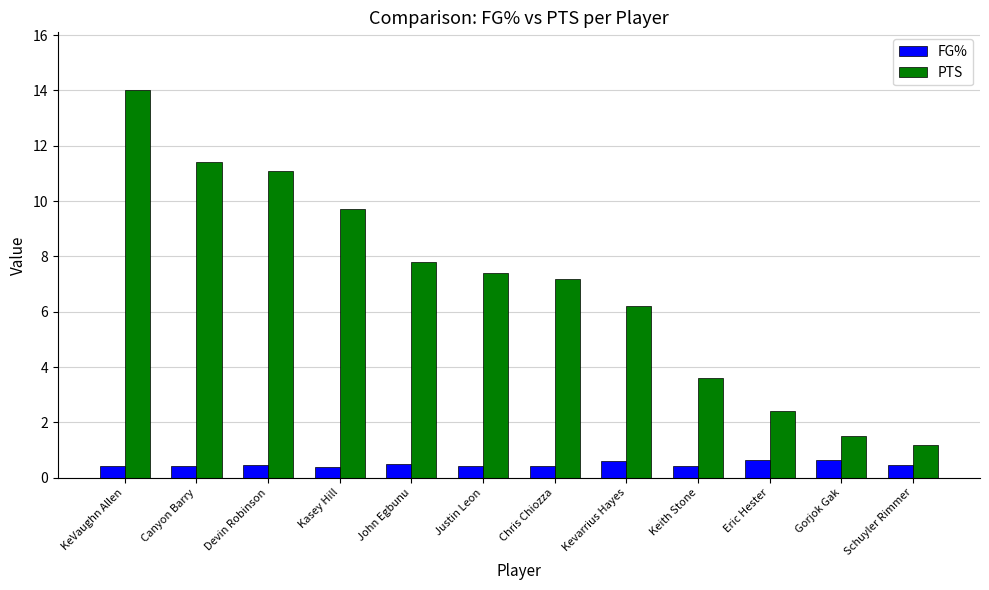

At which category is the sum across all series the highest?

KeVaughn Allen